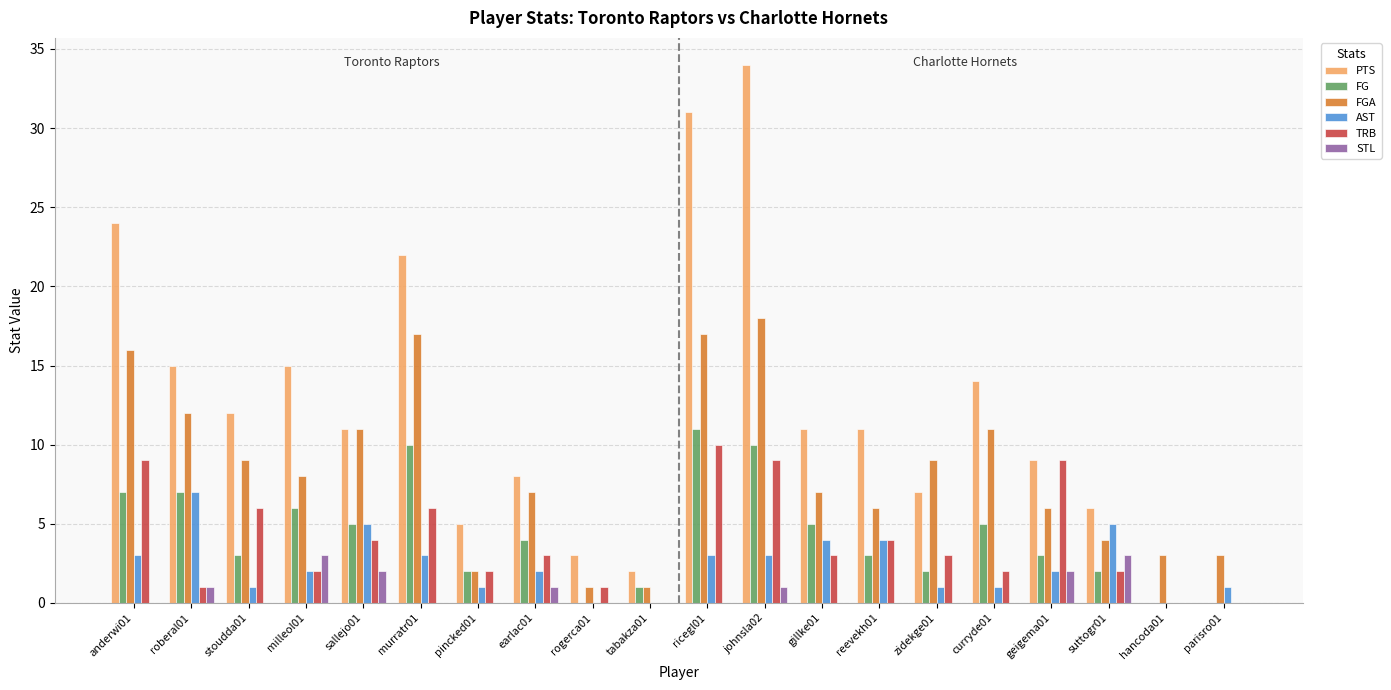

How many categories are shown in the chart?

20